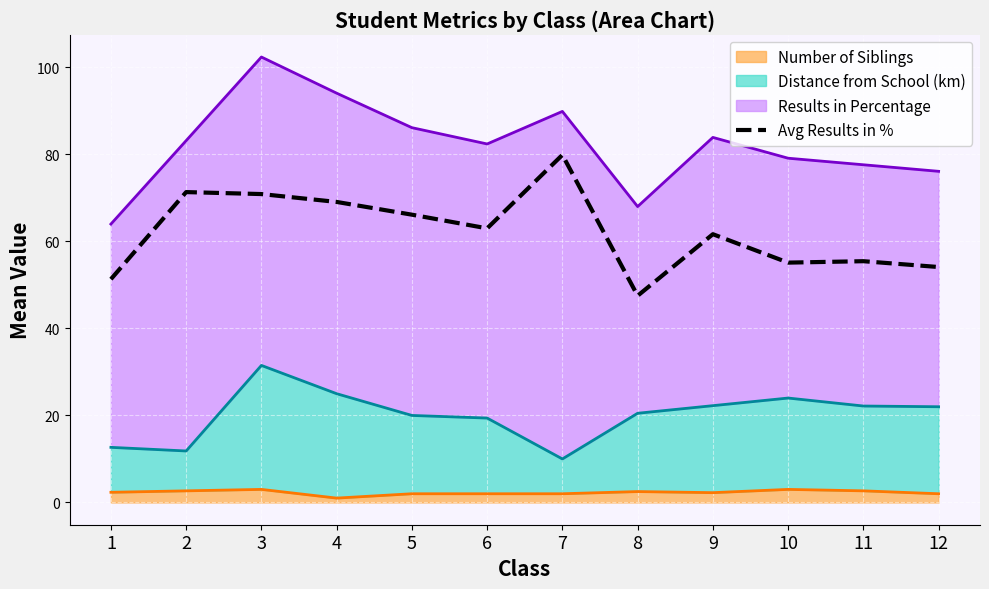

True or false: there are more than 1 points higher than both neighbors.

True